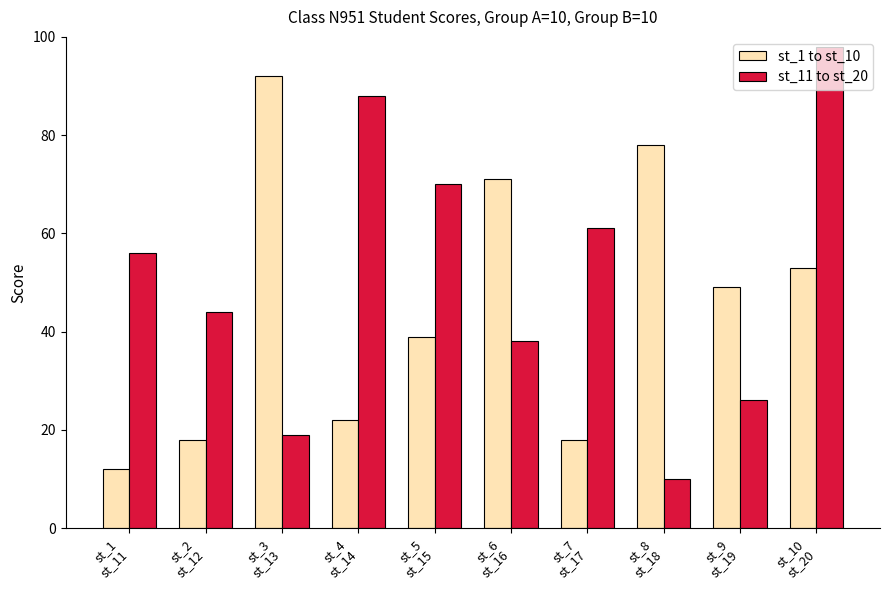

Which series has the largest range (max minus min)?

st_11 to st_20